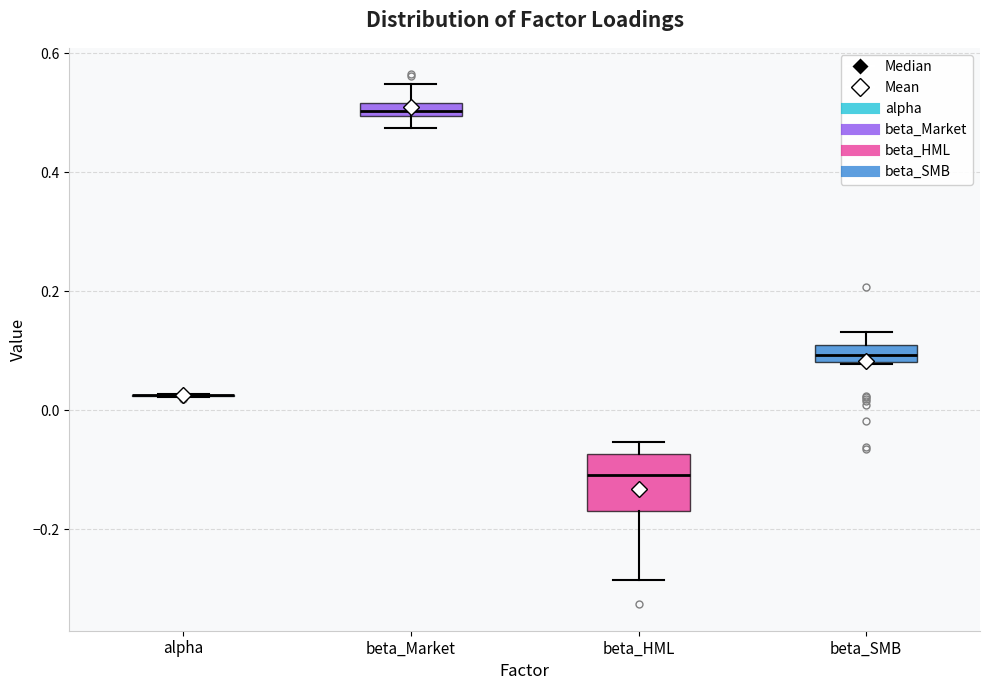

Comparing the boxes themselves (not the whiskers), which one is the tallest?

beta_HML